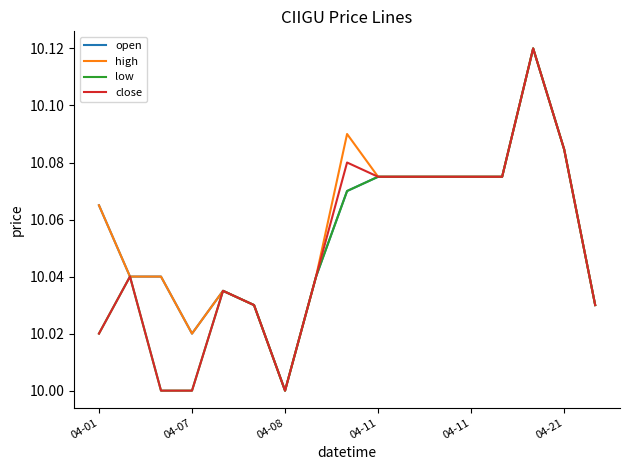

What is the average value of the high series?

10.1